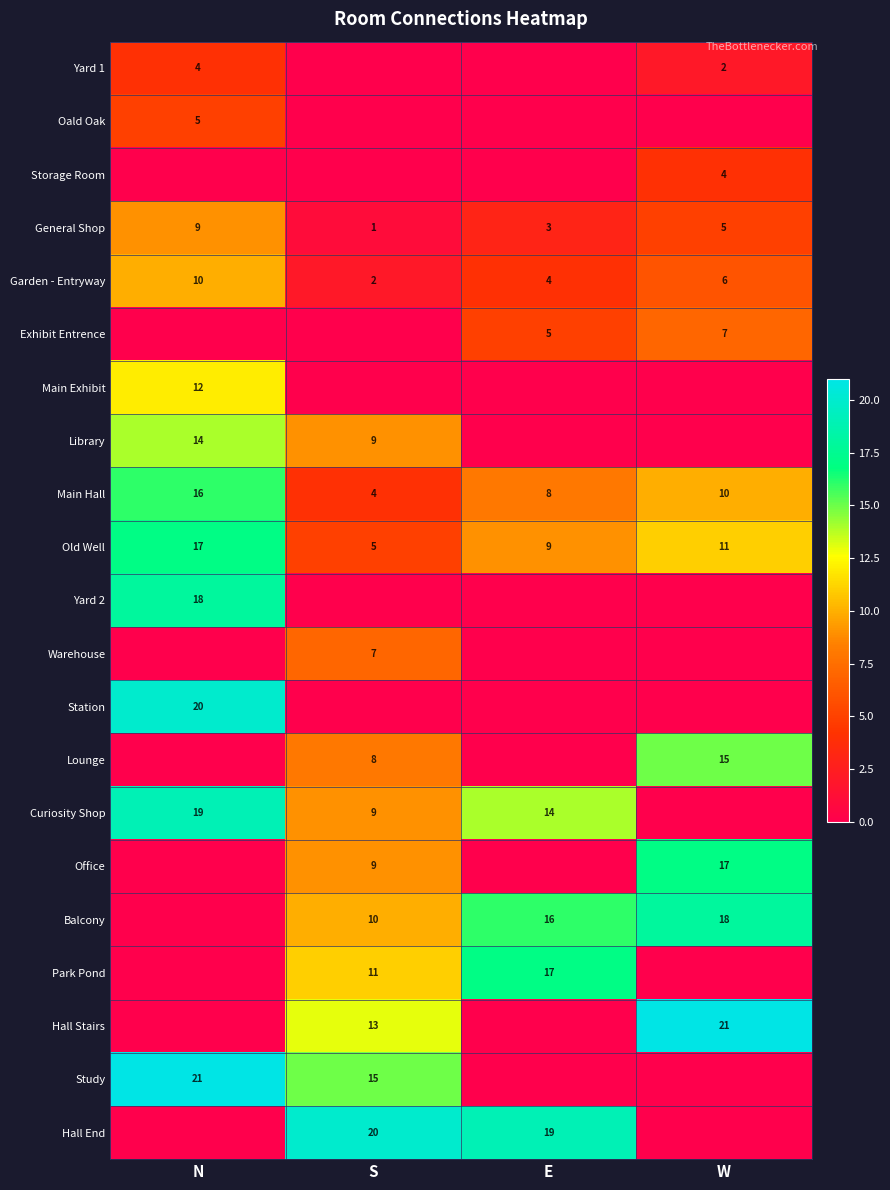

True or false: Oald Oak has a value of 5 at N.

True